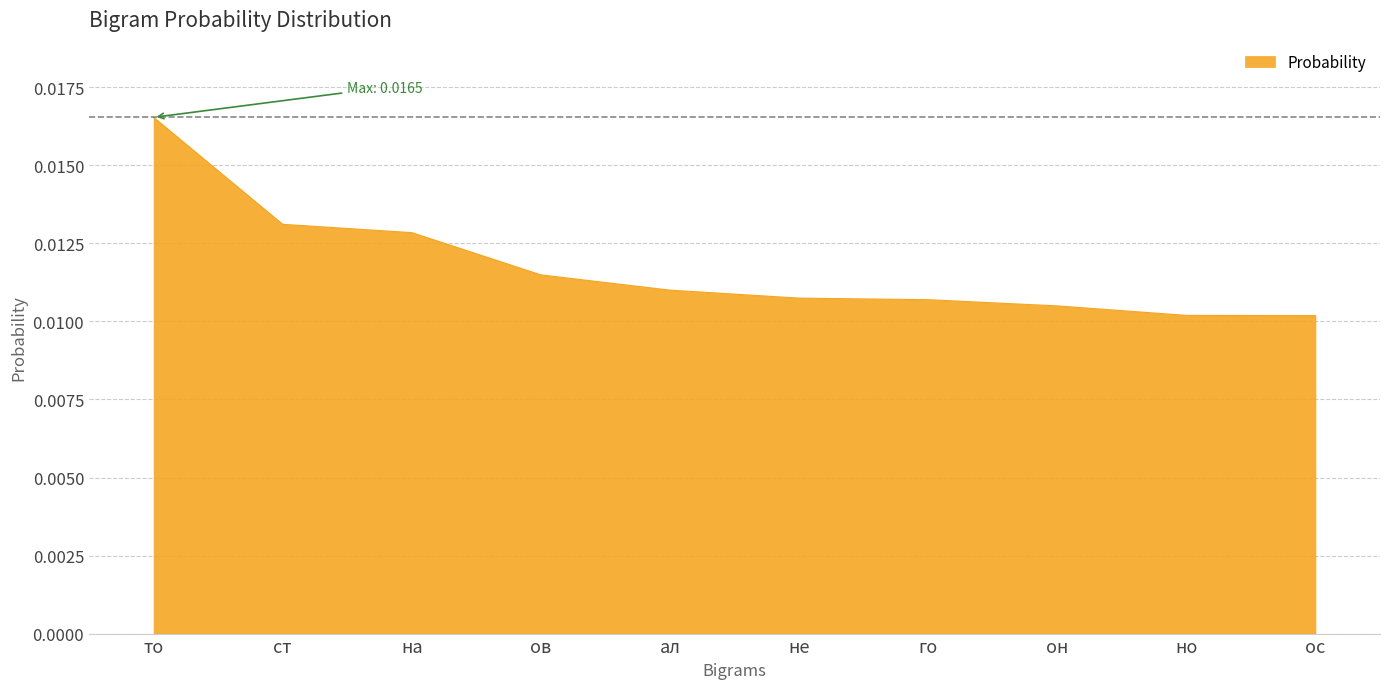

How many values are between 0 and 1?

10